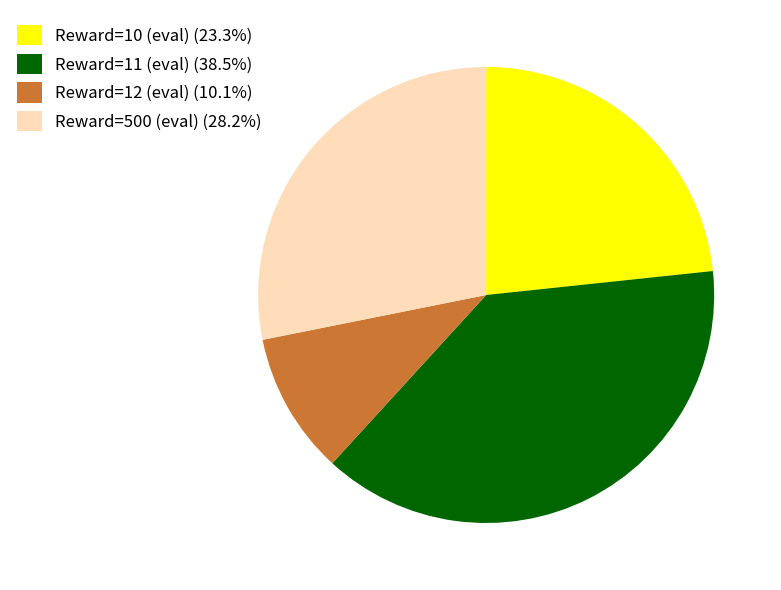

How many slices are in this pie chart?

4